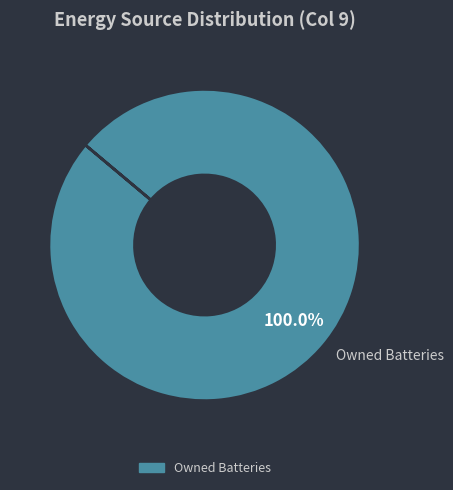

Is there any slice that represents more than half of the pie?

Yes